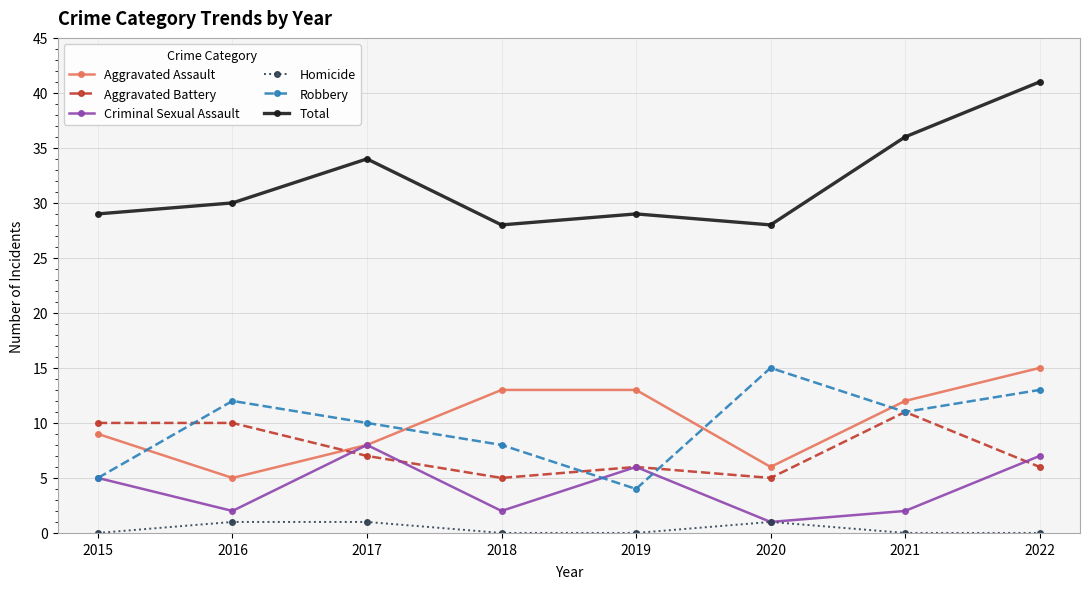

Where is Criminal Sexual Assault nearest to the value 4?

2015